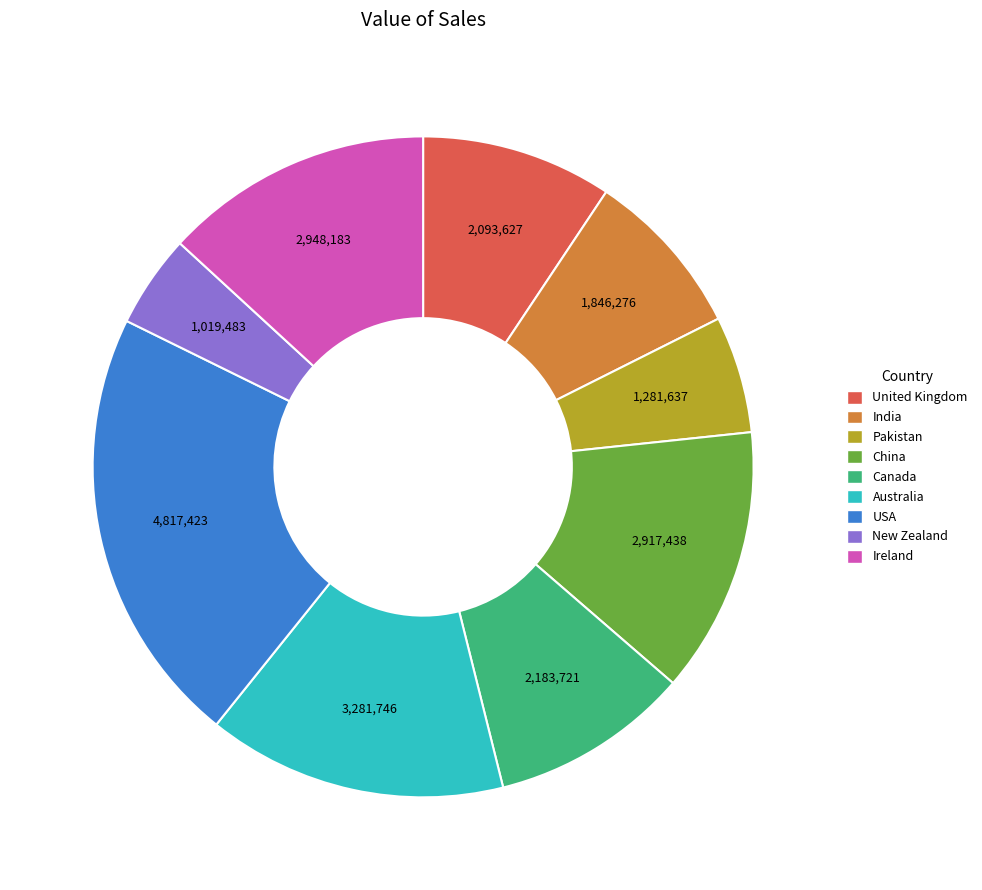

Does any single category account for the majority?

No